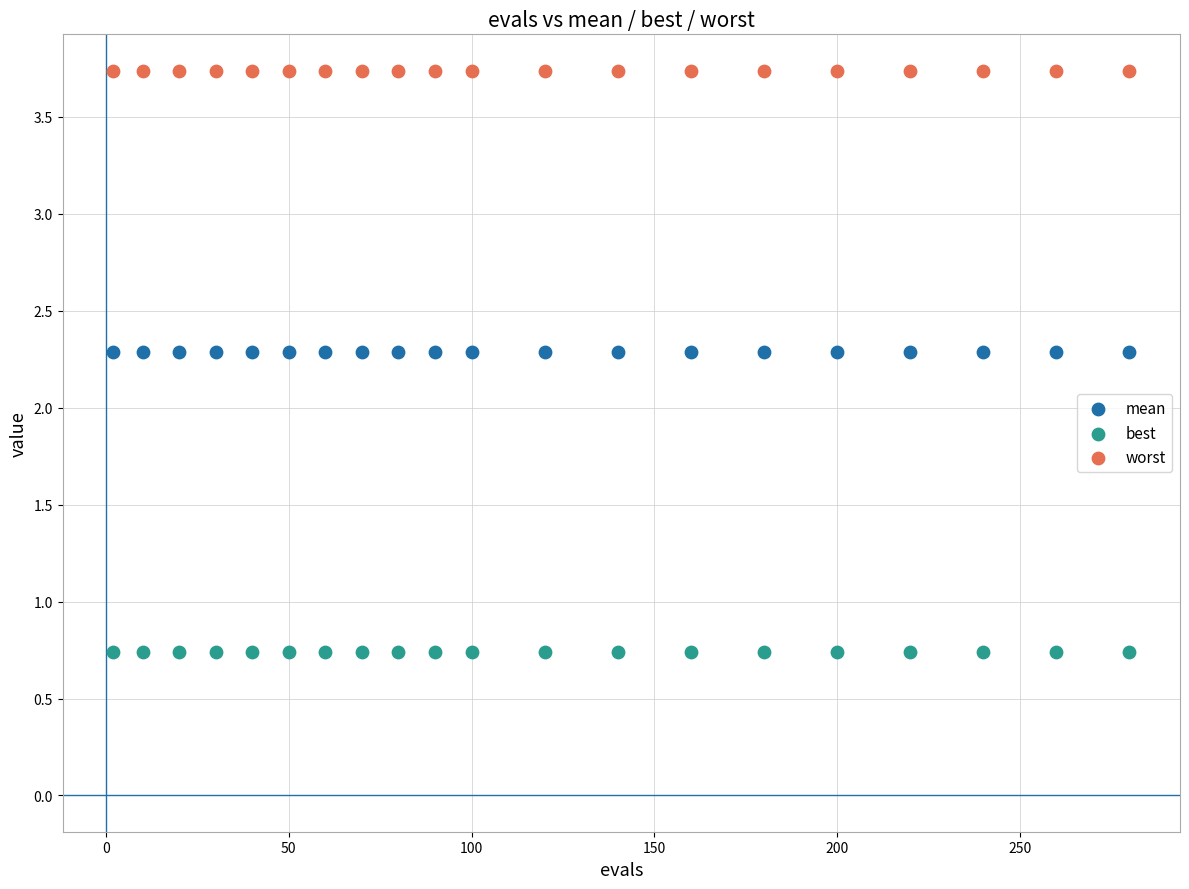

Which series reaches the maximum Y coordinate?

worst